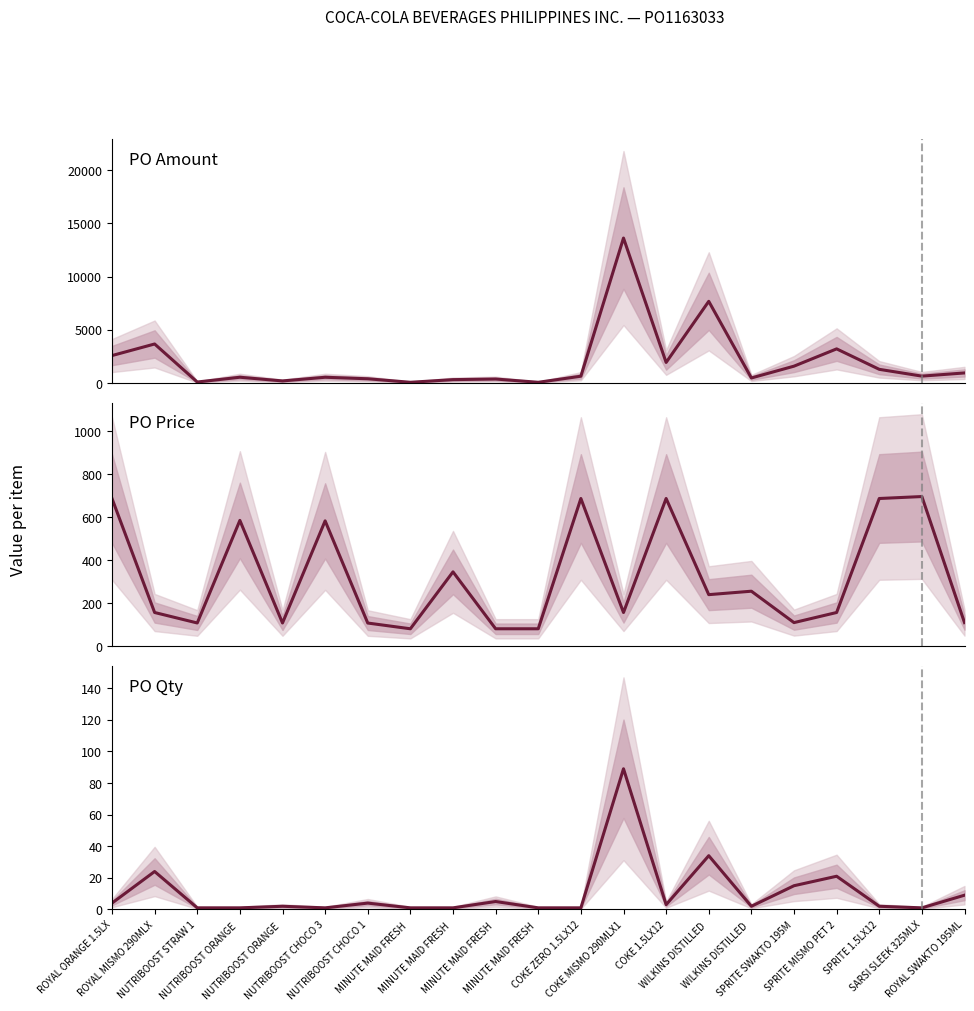

What is the approximate value of PO Qty at NUTRIBOOST CHOCO 3?

1.0